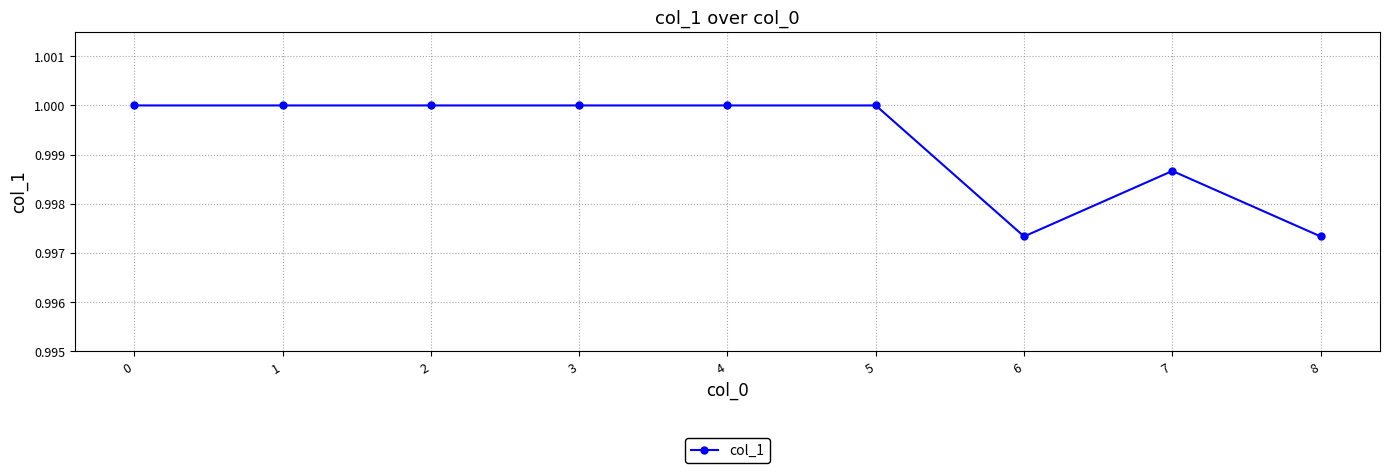

The chart shows a value of 1.4 at 7. True or false?

False